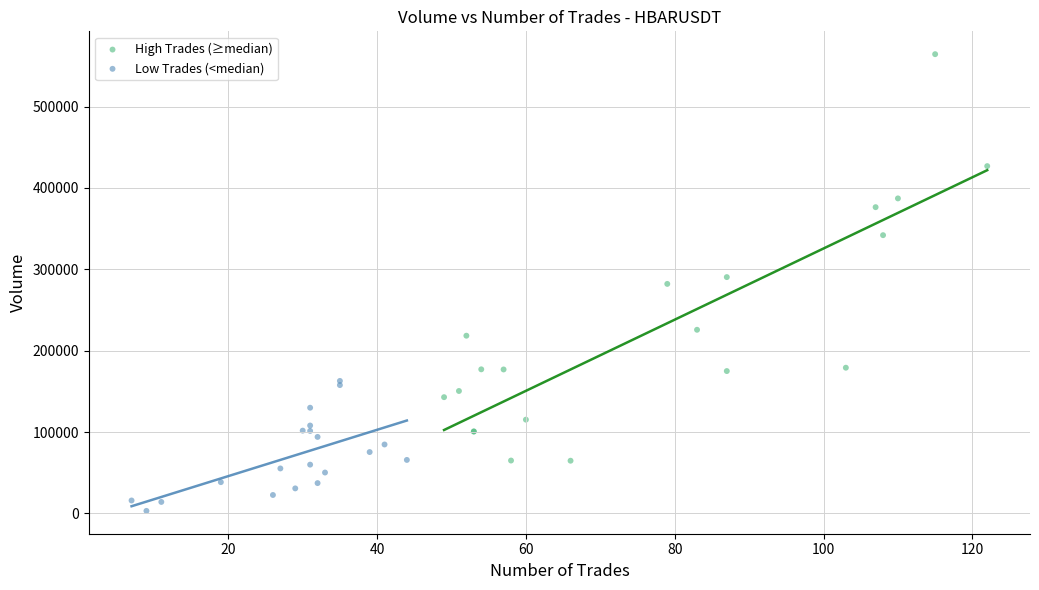

Which series has the widest spread of Y values?

High Trades (≥median)